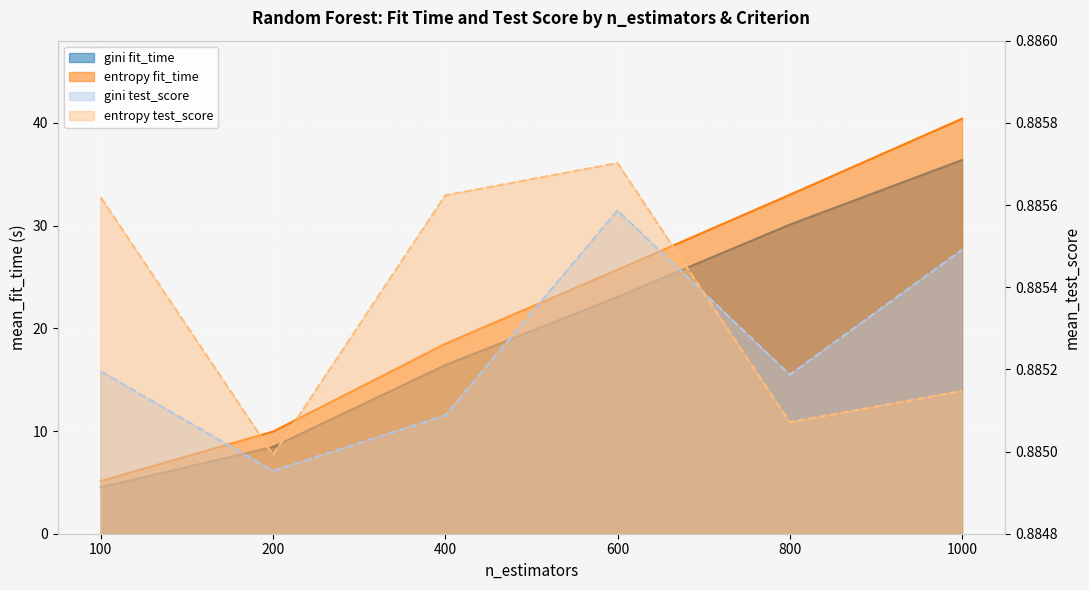

True or false: gini and entropy cross at least once.

False